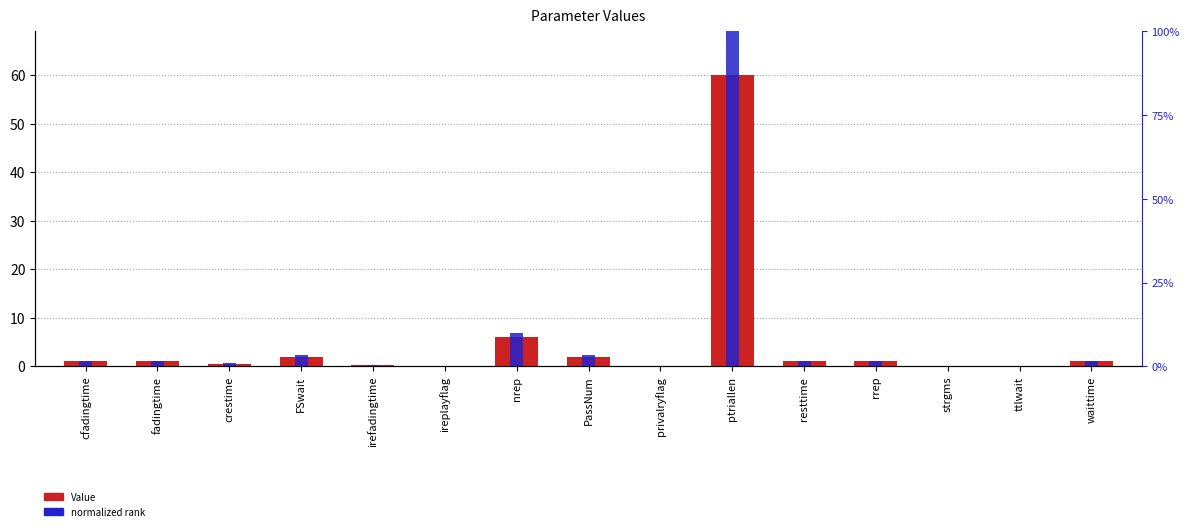

What is the label of the 2nd bar from the right?

ttlwait